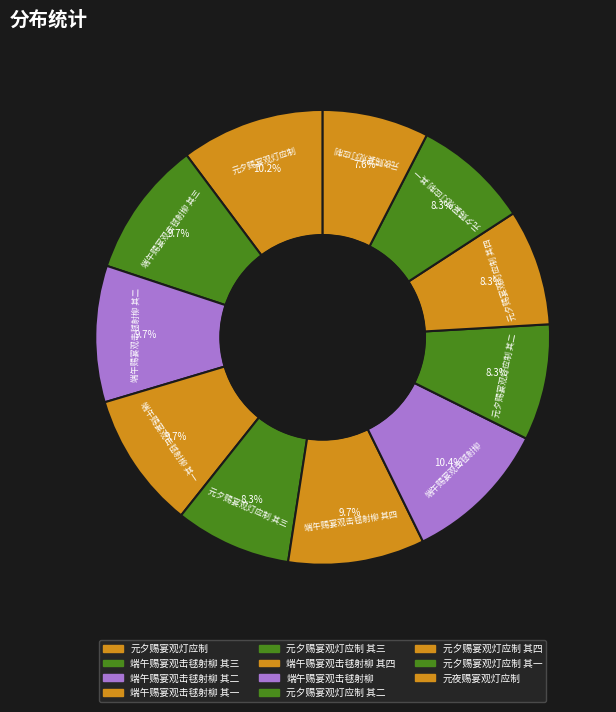

Which category has the biggest portion of the pie?

端午赐宴观击毬射柳